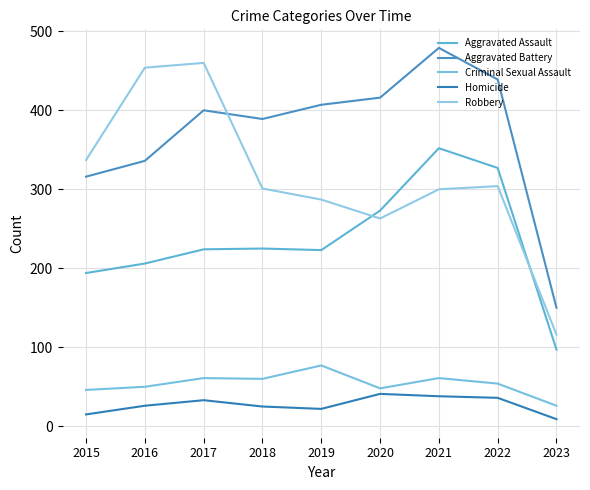

At which label does Aggravated Battery reach its peak?

2021